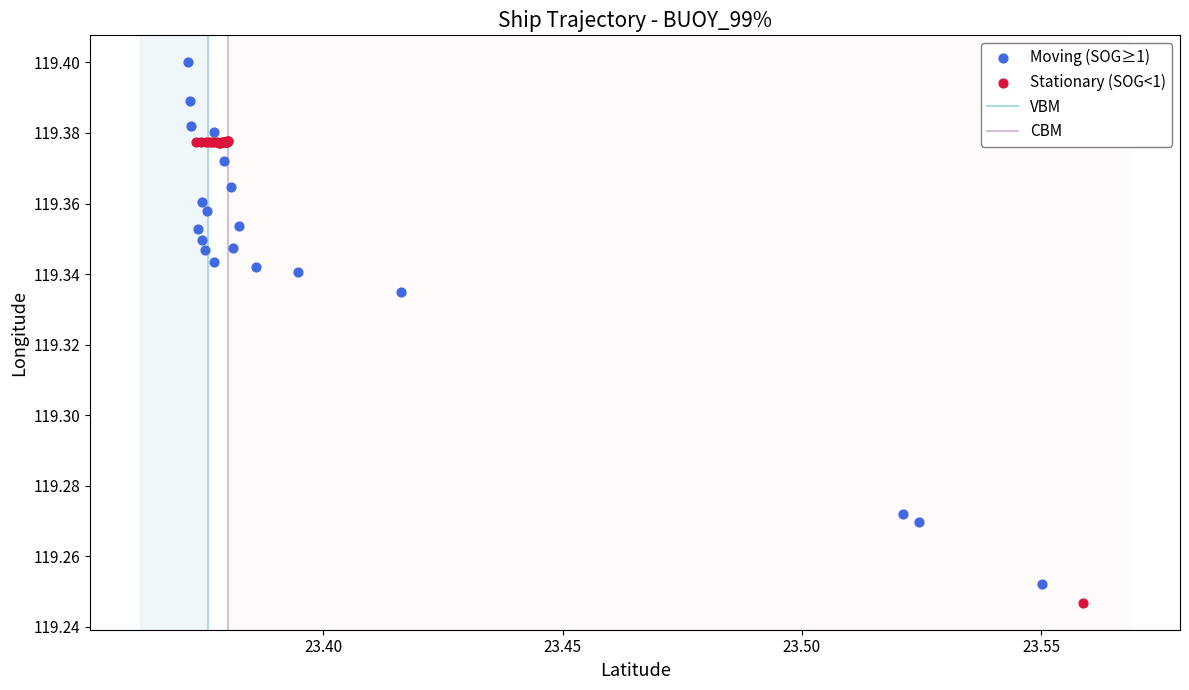

Which series reaches the maximum Y coordinate?

Moving (SOG≥1)